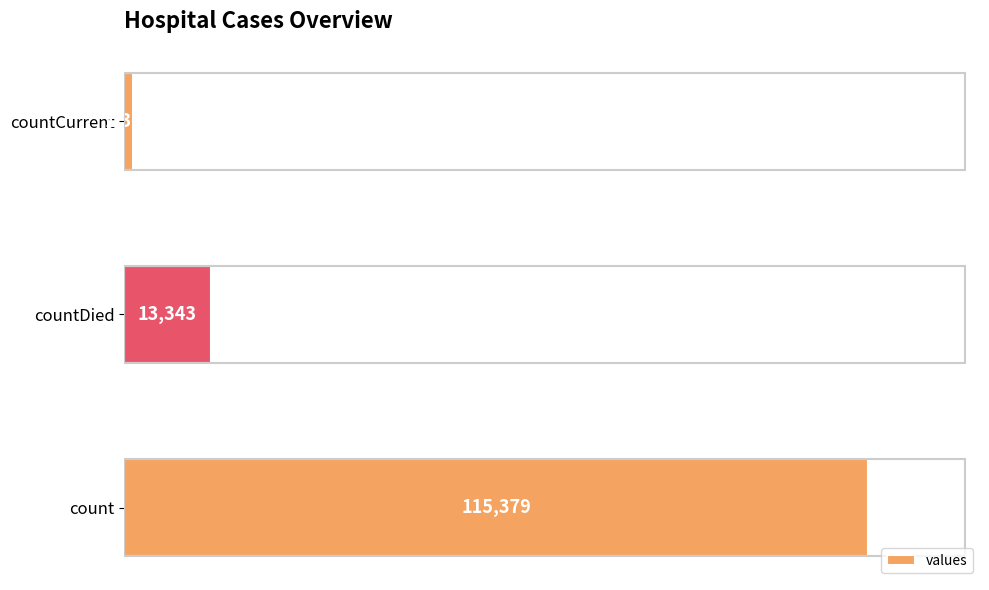

What is the difference between the maximum and minimum values?

113996